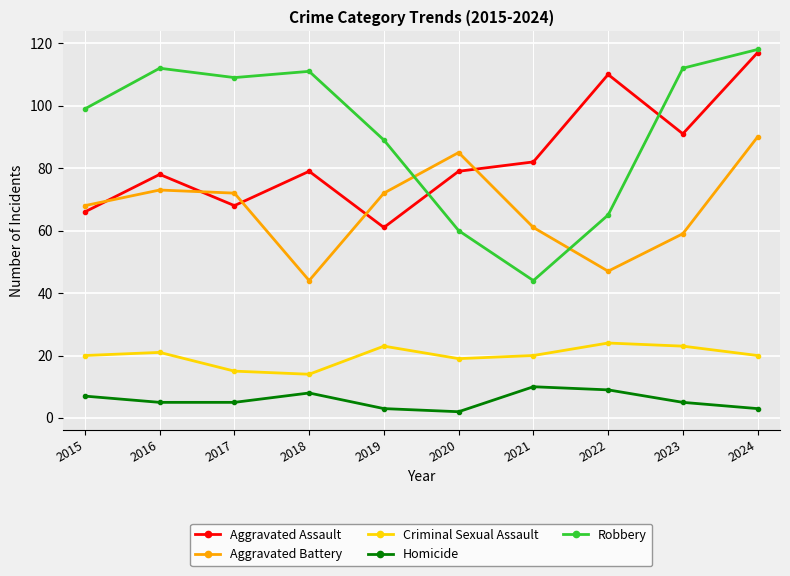

The value of Criminal Sexual Assault at 2019 is 14. True or false?

False